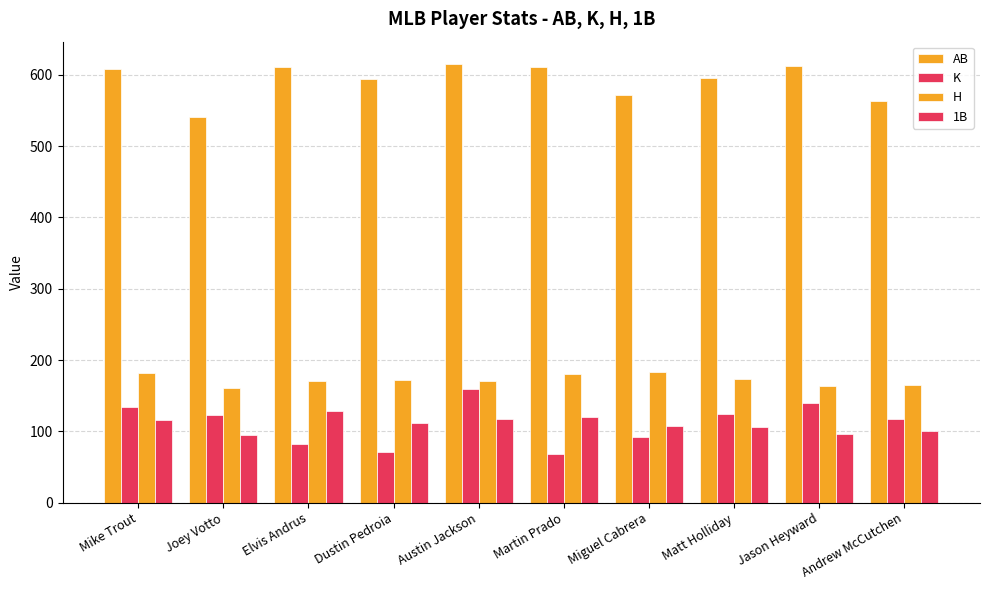

Does the chart contain any negative values?

No